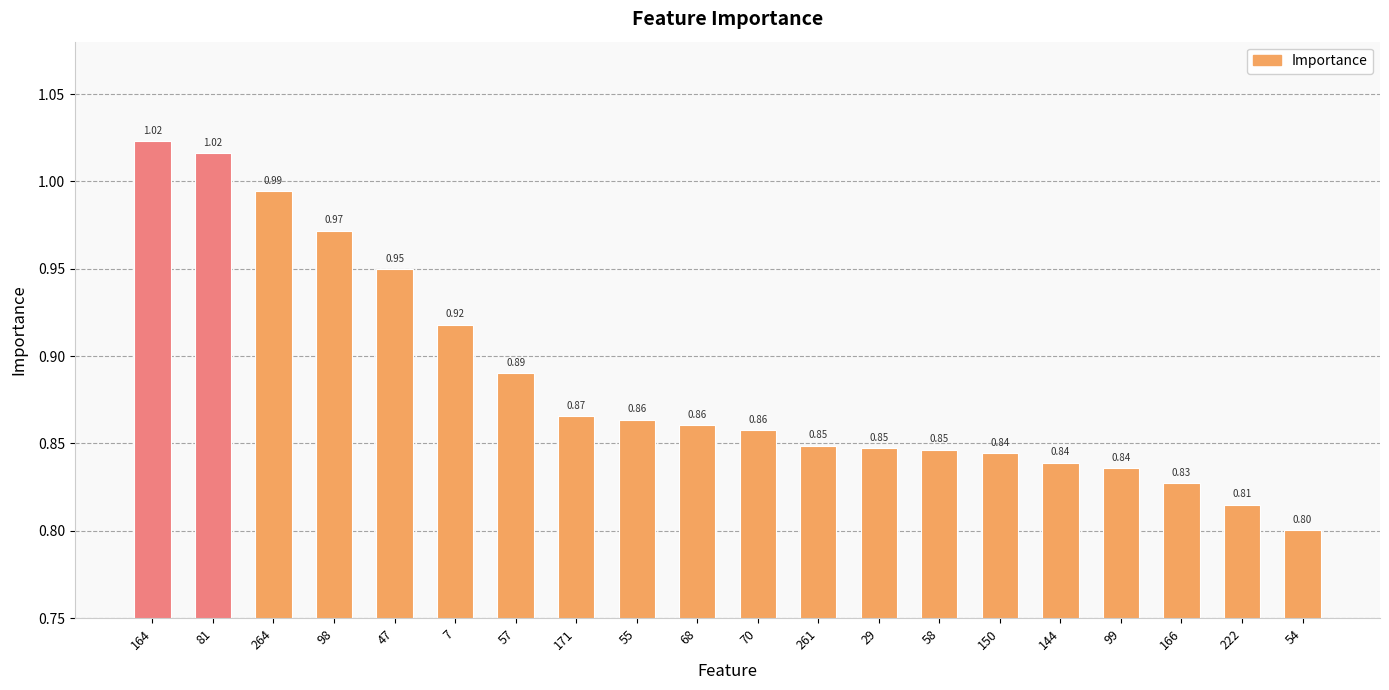

What is the sum of the values at 264 and 150?

1.8